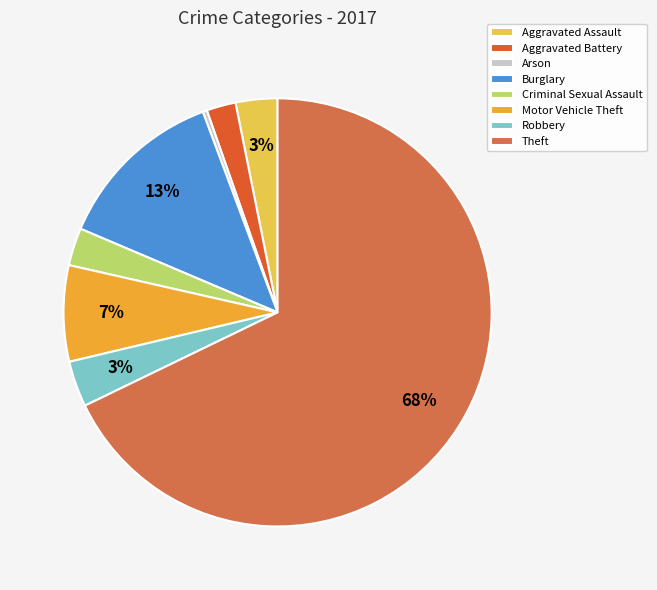

Combined, do Criminal Sexual Assault and Robbery account for over 50%?

No